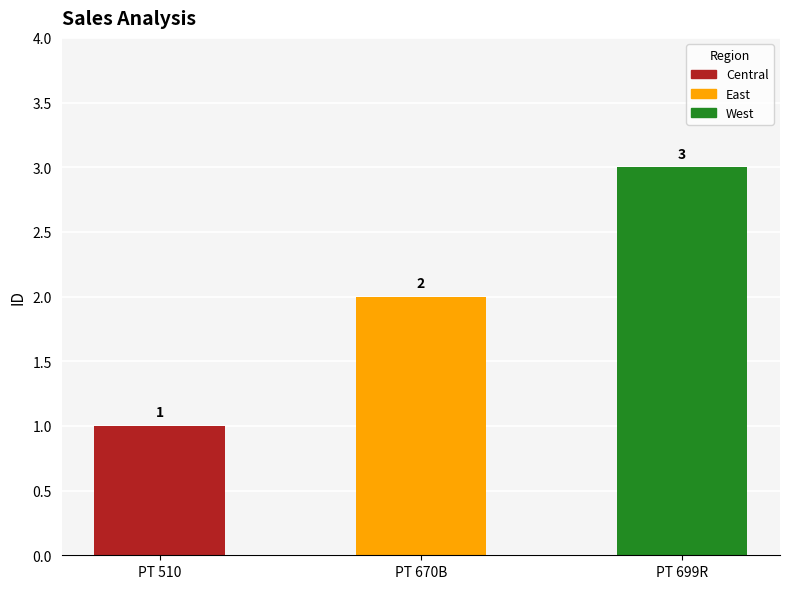

Does the chart contain any negative values?

No